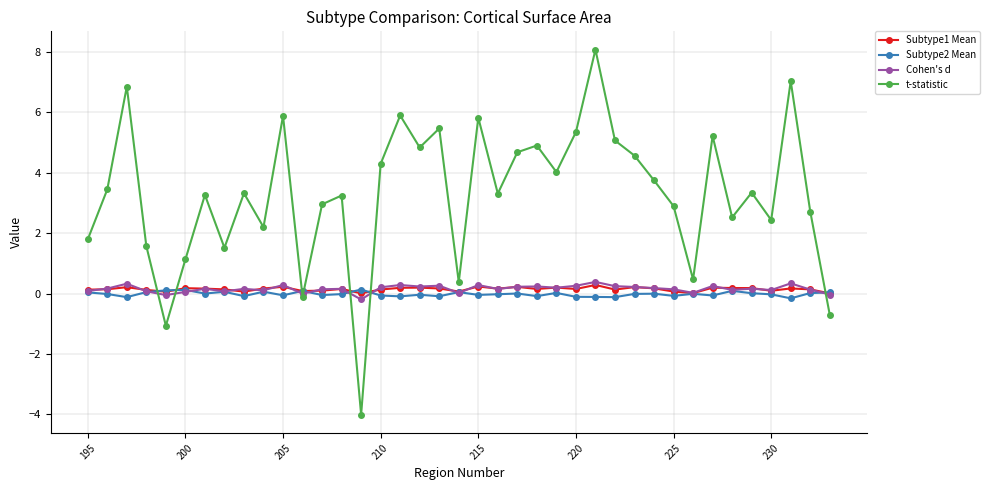

At how many categories does at least one series exceed 2?

29